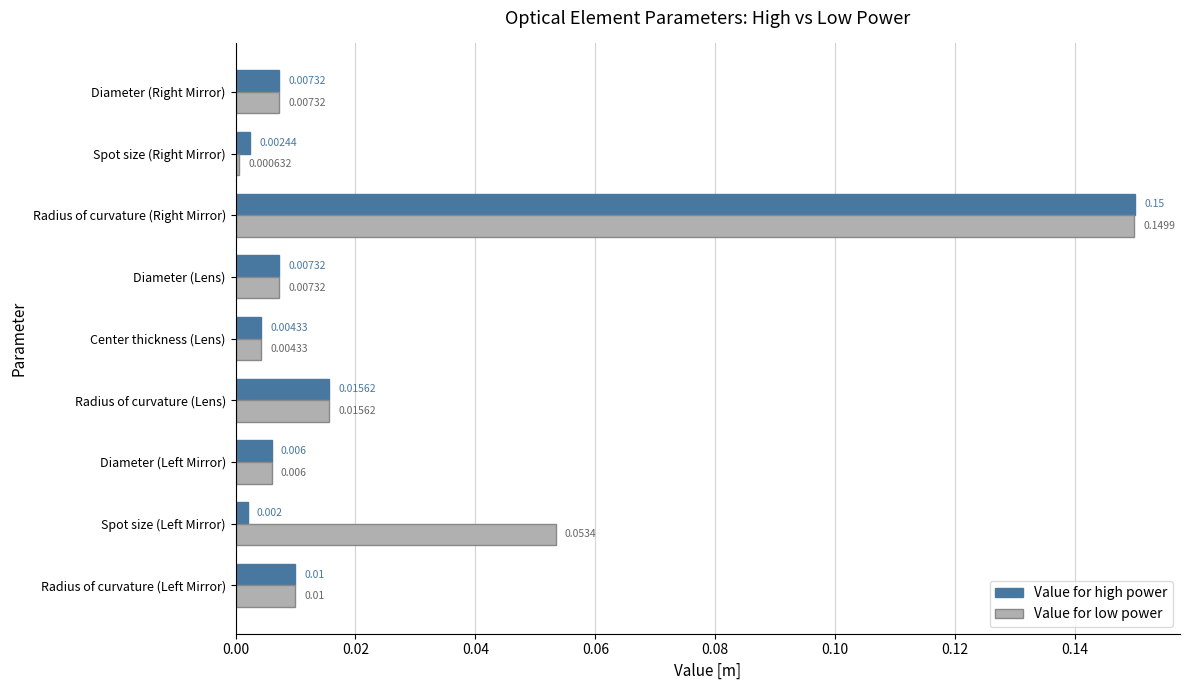

List the series in order of their peak value, highest first.

Value for high power, Value for low power